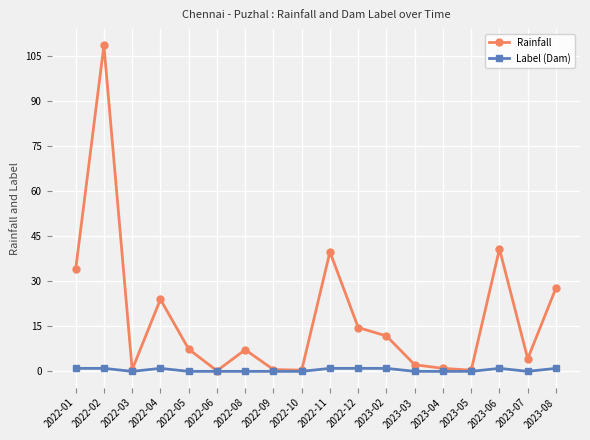

How many interior local valleys does the Rainfall series have?

5